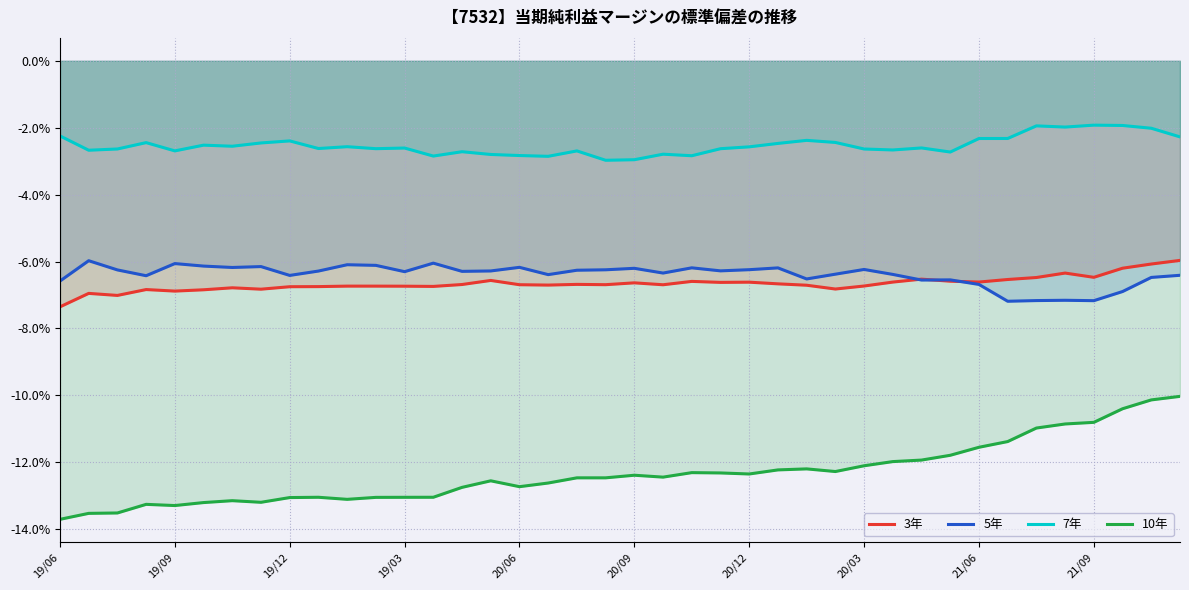

How many data points does each series have?

40